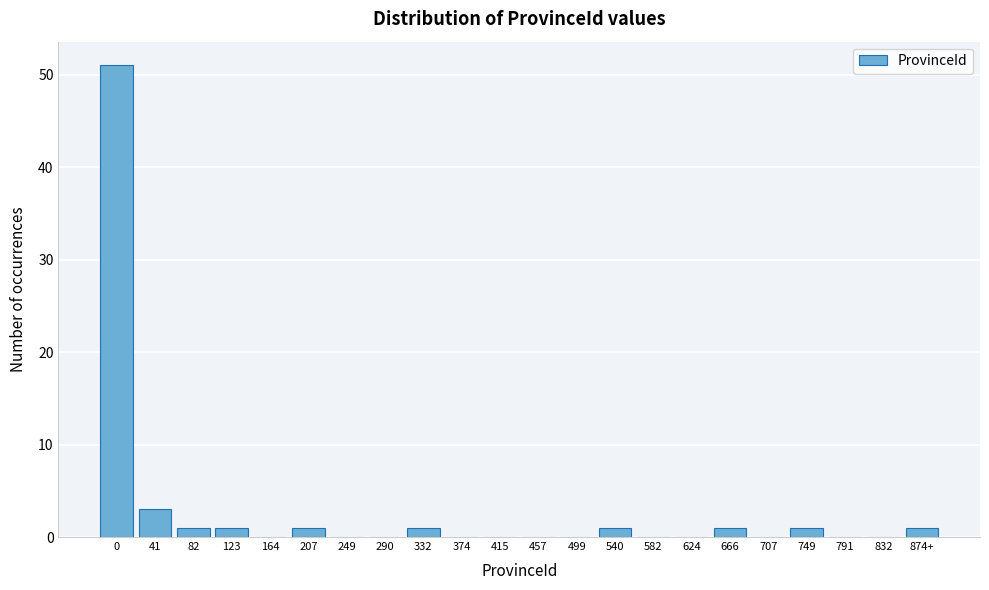

Reading right to left, transcribe all the data shown in this chart.

874+=1	832=0	791=0	749=1	707=0	666=1	624=0	582=0	540=1	499=0	457=0	415=0	374=0	332=1	290=0	249=0	207=1	164=0	123=1	82=1	41=3	0=51